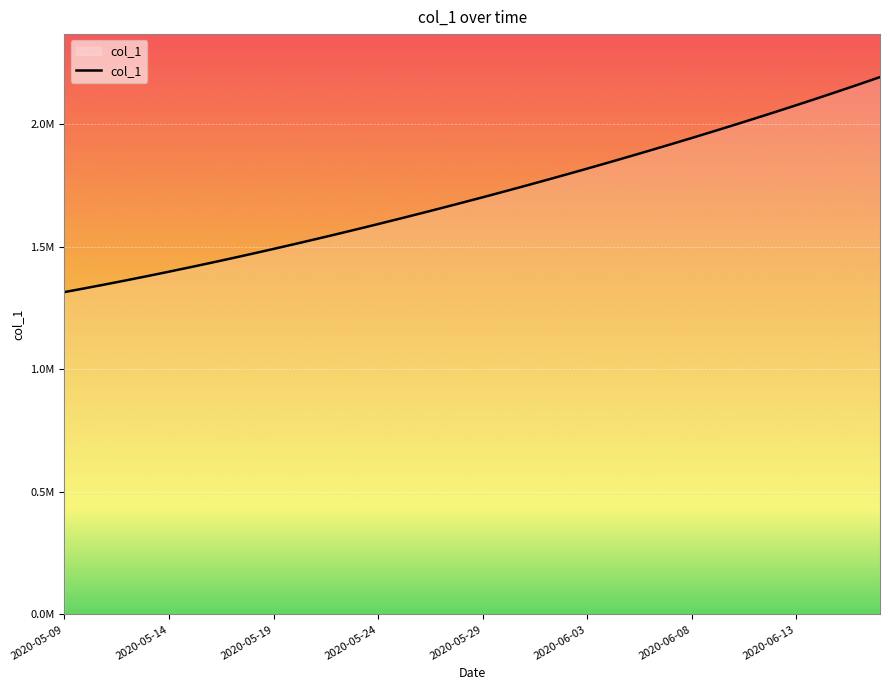

At which category does the chart reach its minimum across all series?

2020-05-09